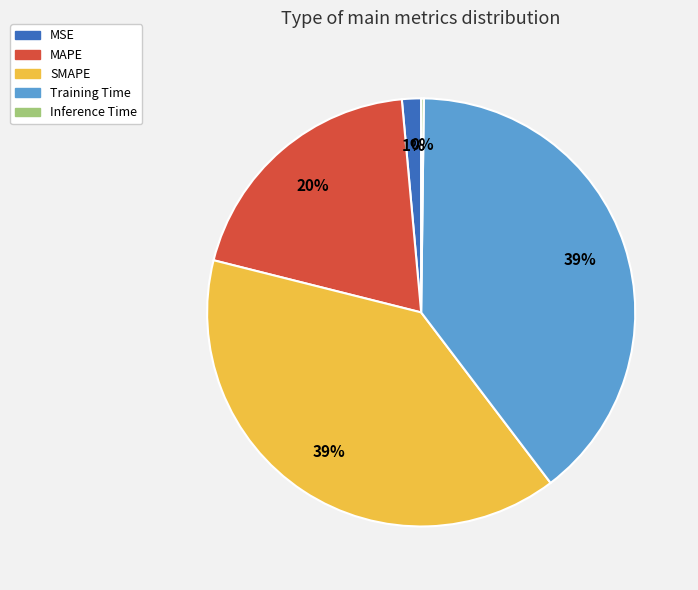

Do SMAPE and Training Time together represent more than half of the pie?

Yes